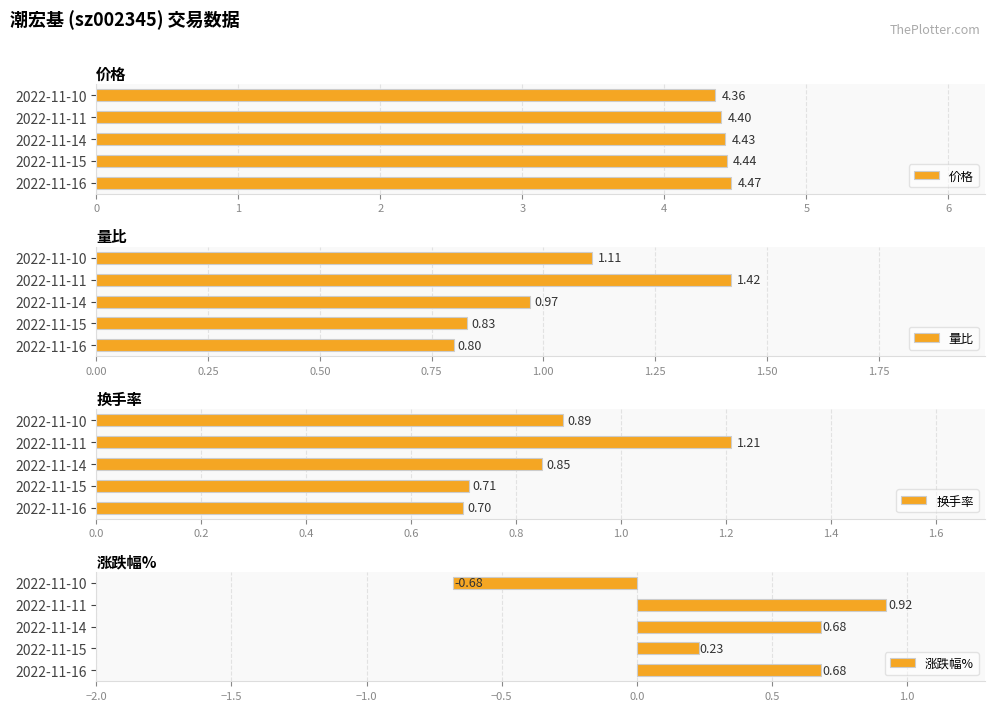

What is the sum of the 涨跌幅% values at 4 and 1?

-0.5